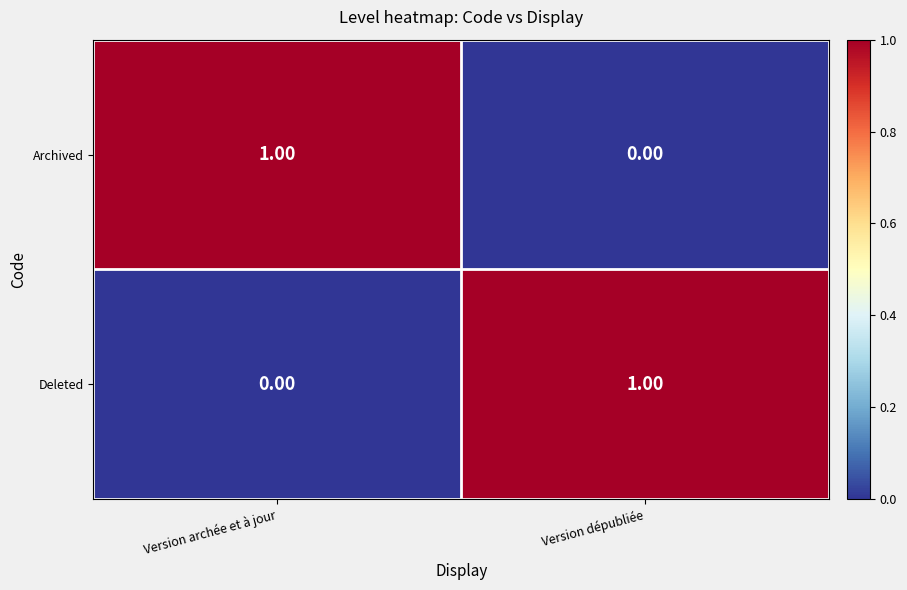

Which category has the lowest value in the Deleted series?

Version archée et à jour